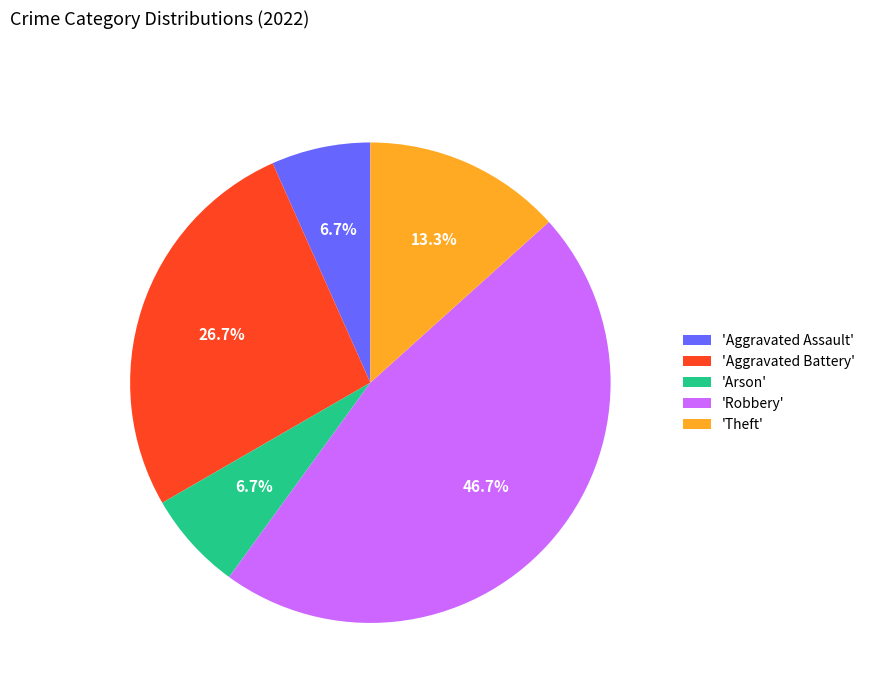

Is there any slice that represents more than half of the pie?

No